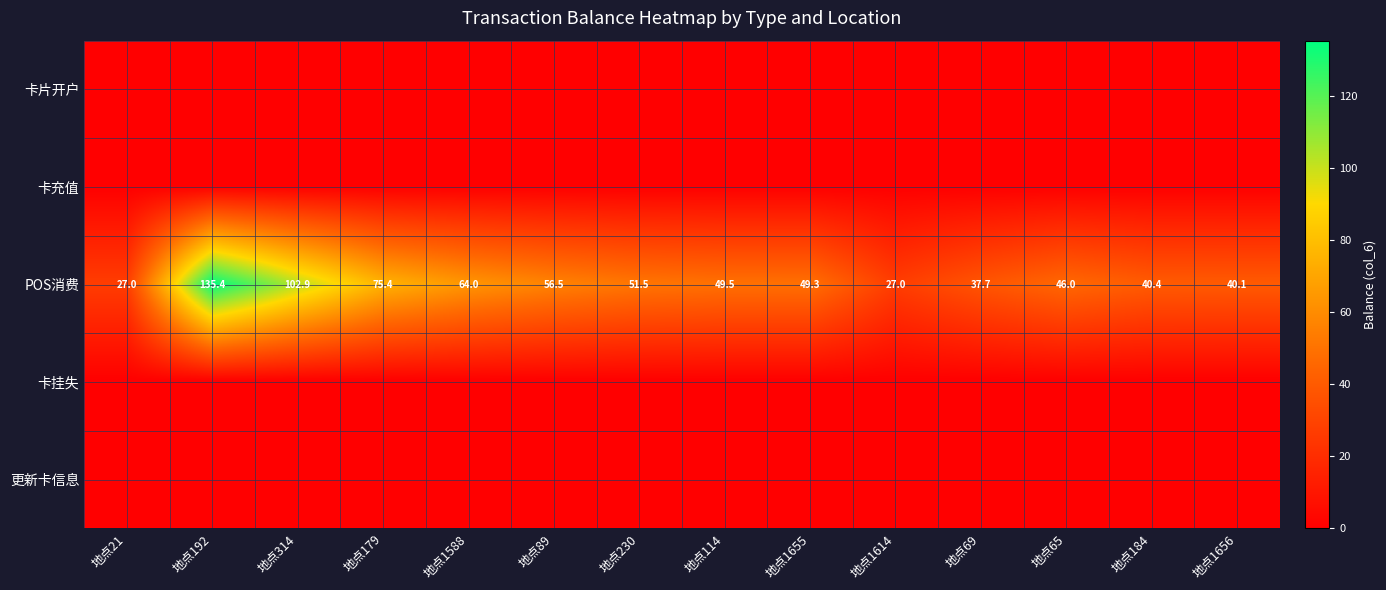

What is the difference between the POS消费 values at 地点1656 and 地点184?

0.3